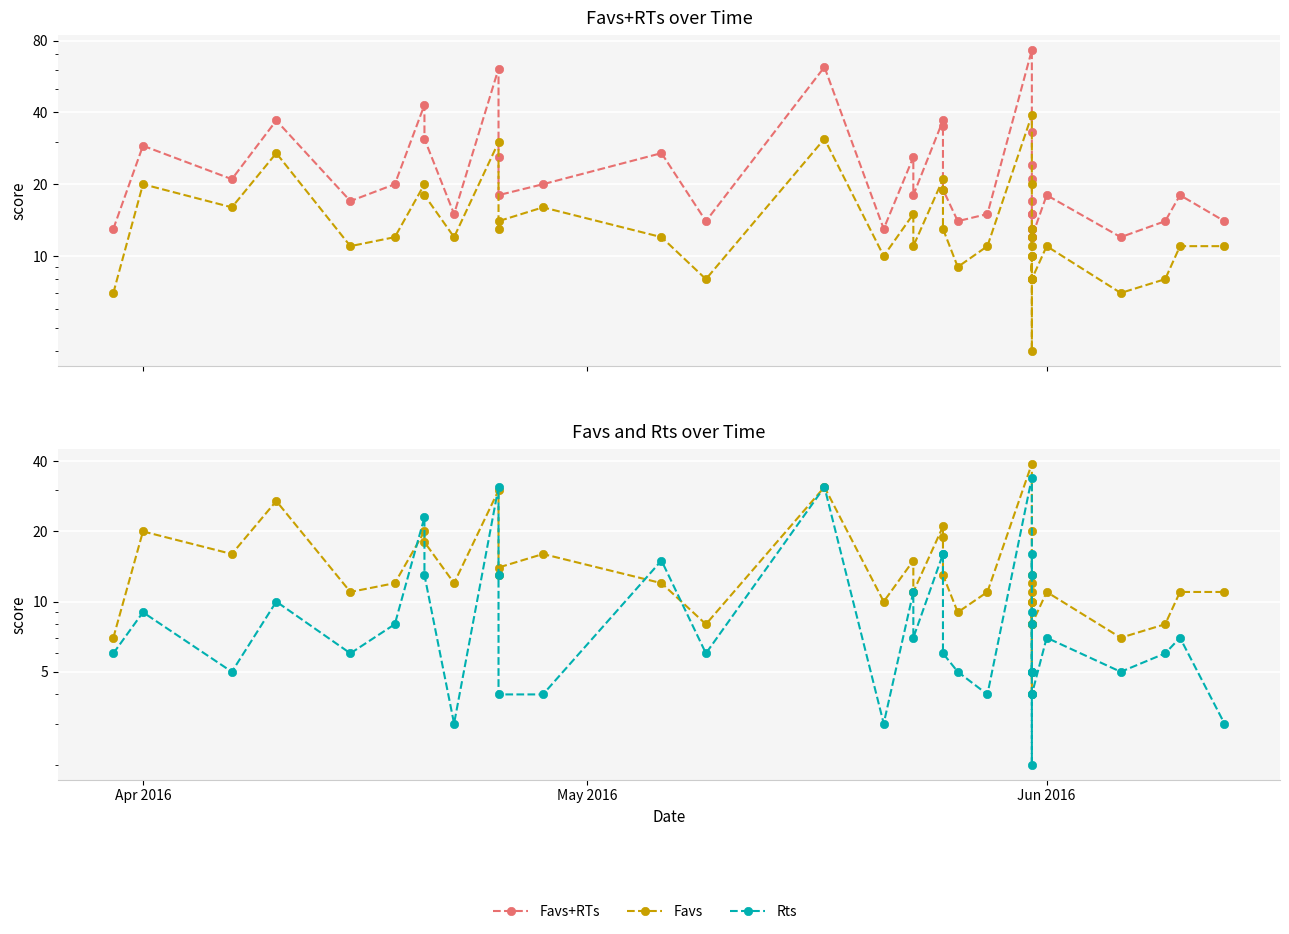

How many categories are shown in the chart?

40